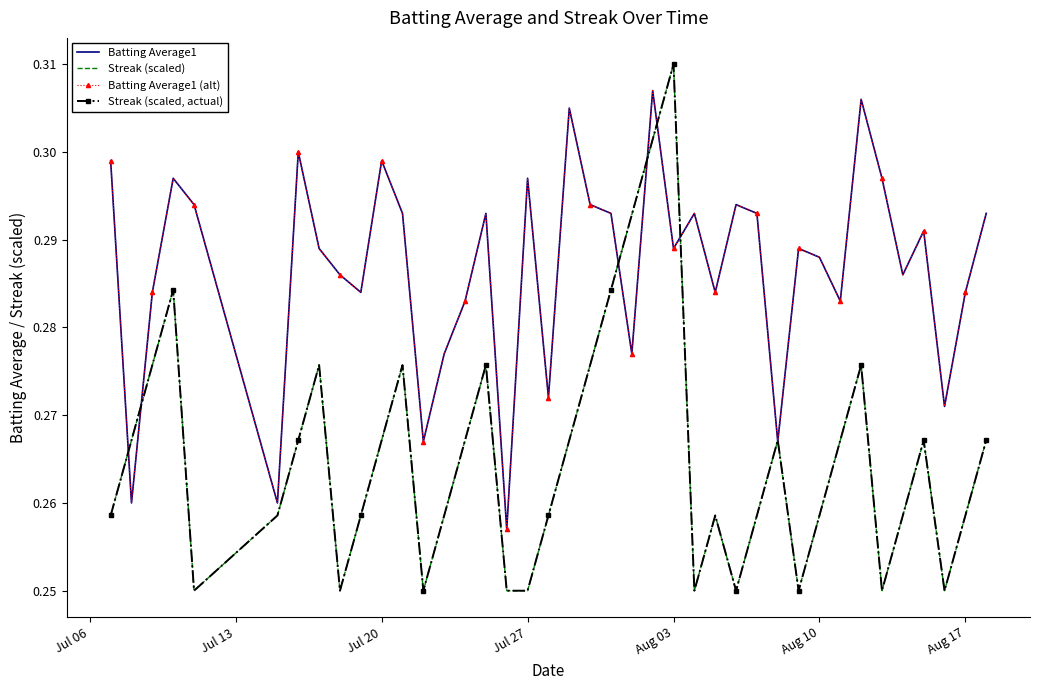

Which series ends up on top after the final intersection of Batting Average1 and Streak (scaled, actual)?

Batting Average1